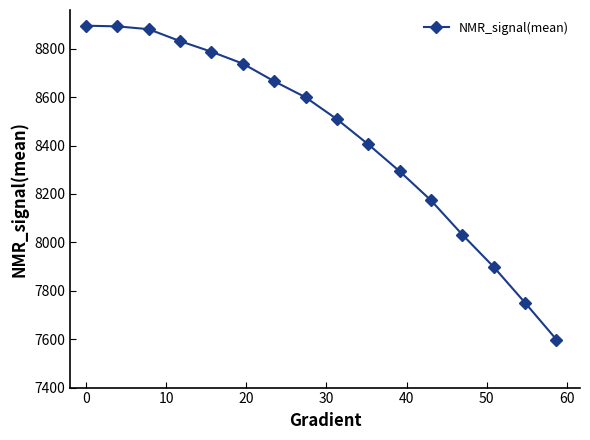

What is the greatest value displayed?

8895.2